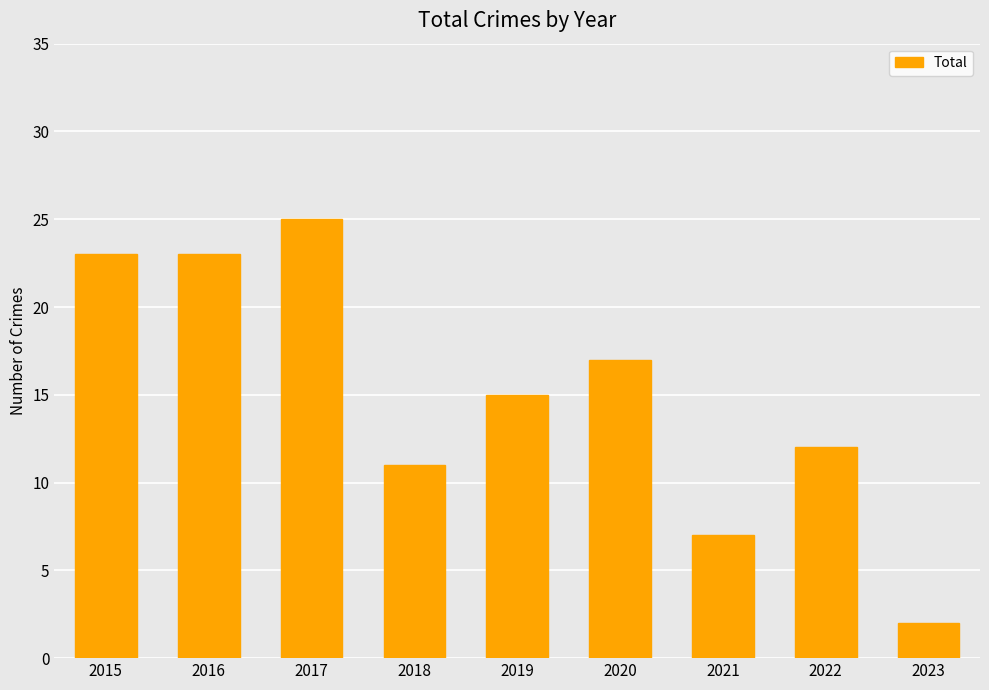

Between 2021 and 2018, which is larger?

2018